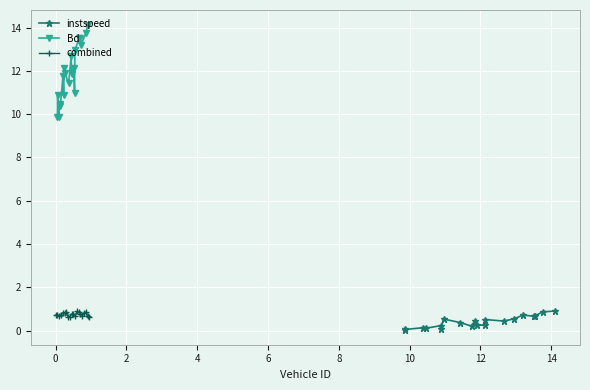

Which series has the largest range (max minus min)?

Bd